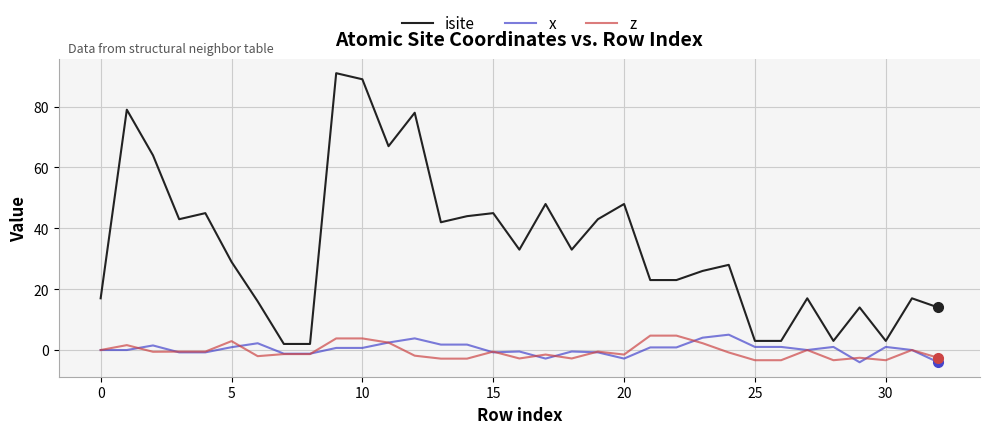

Which series has the largest total across all categories?

isite